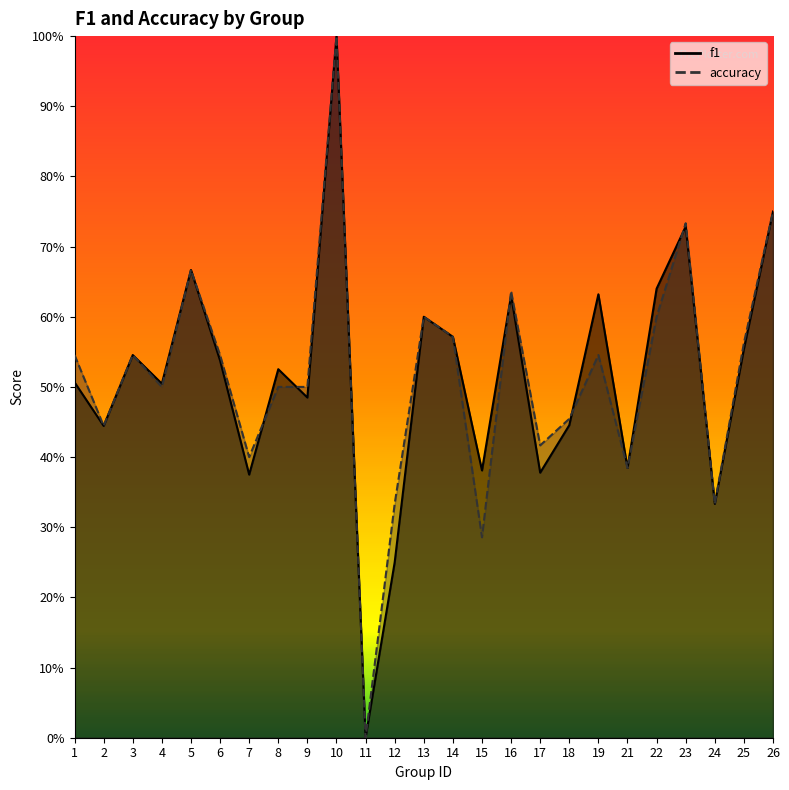

Between 11 and 19, which series saw the biggest shift?

f1